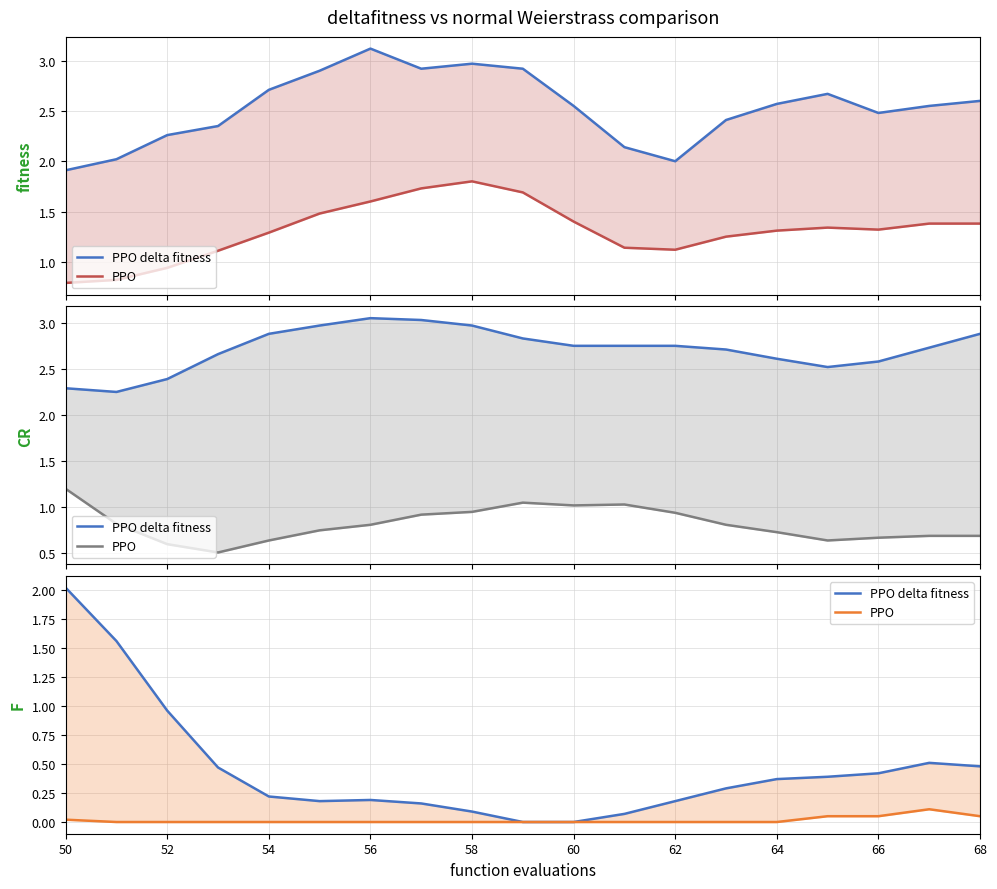

Is the value of PPO at 10 greater than the value of PPO delta fitness at 17?

No